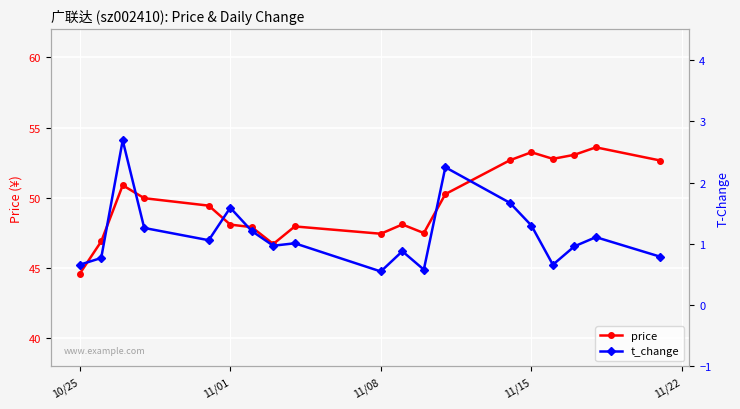

At which label does price reach its minimum?

10/25